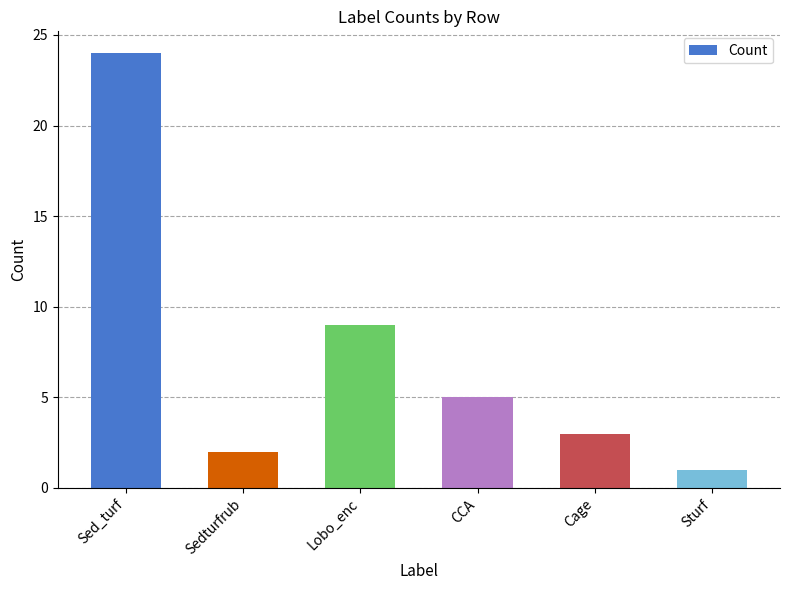

Reading left to right, list all the values displayed in this chart.

24	2	9	5	3	1